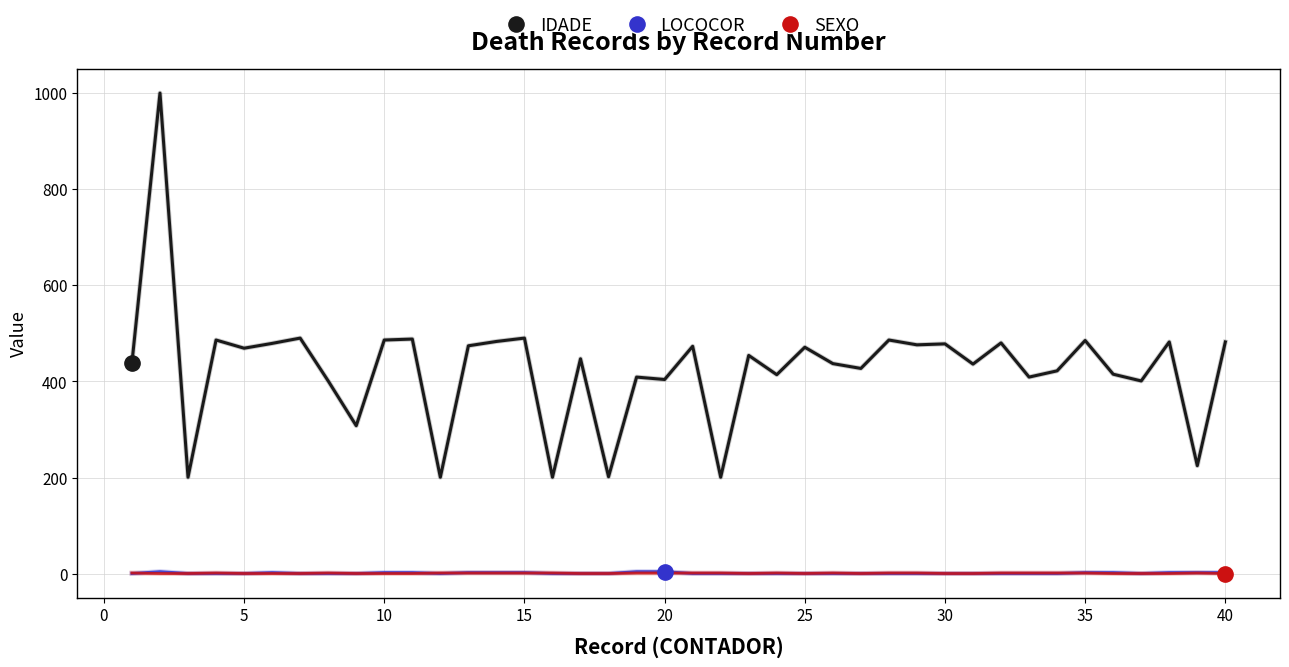

Which series has the largest total across all categories?

IDADE